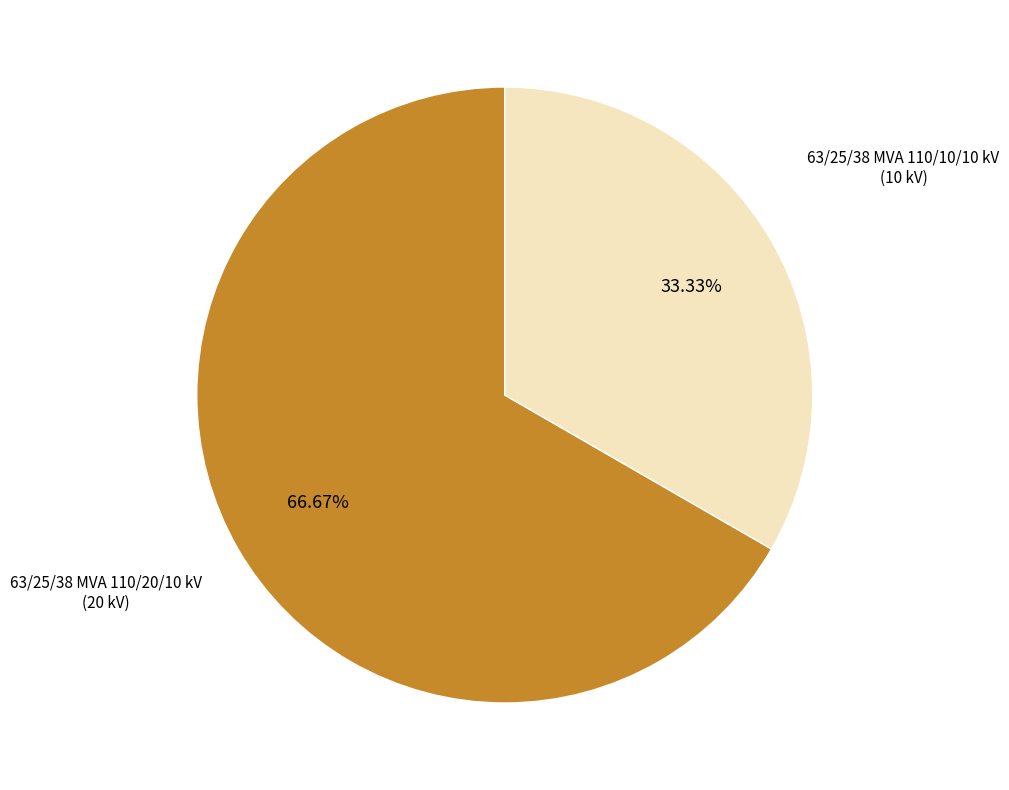

Is there a majority slice in this chart?

Yes